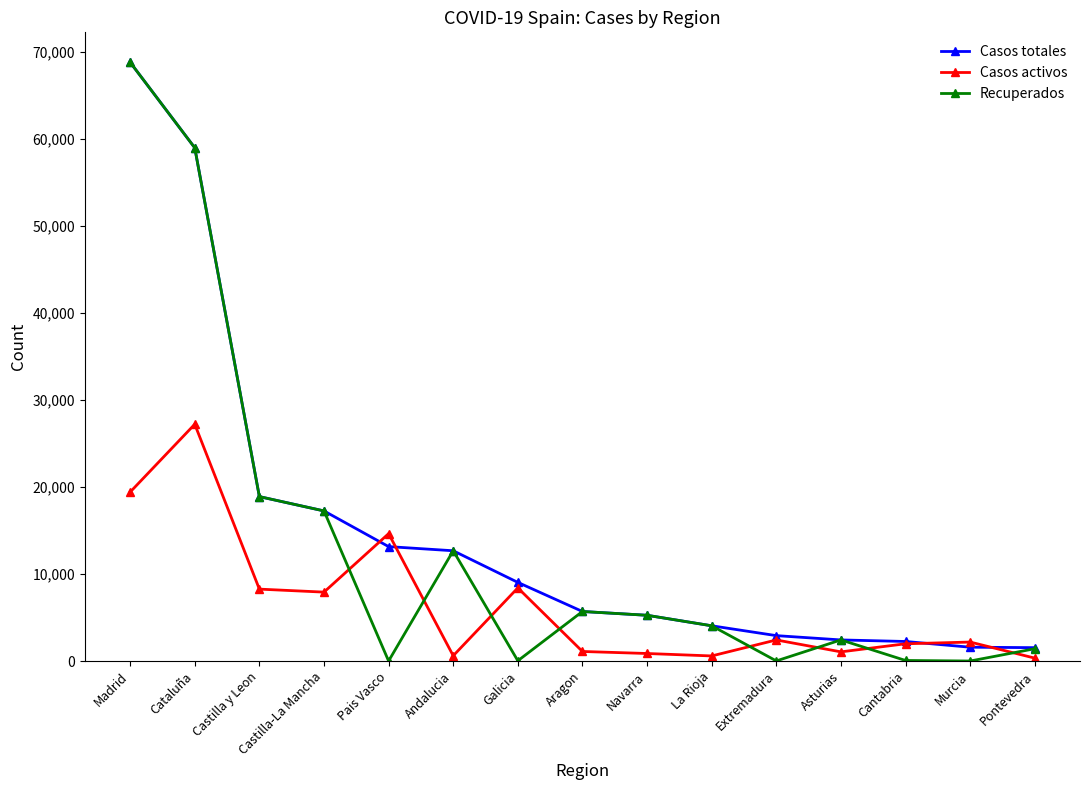

The Casos totales series shows 4802 at Castilla-La Mancha. True or false?

False